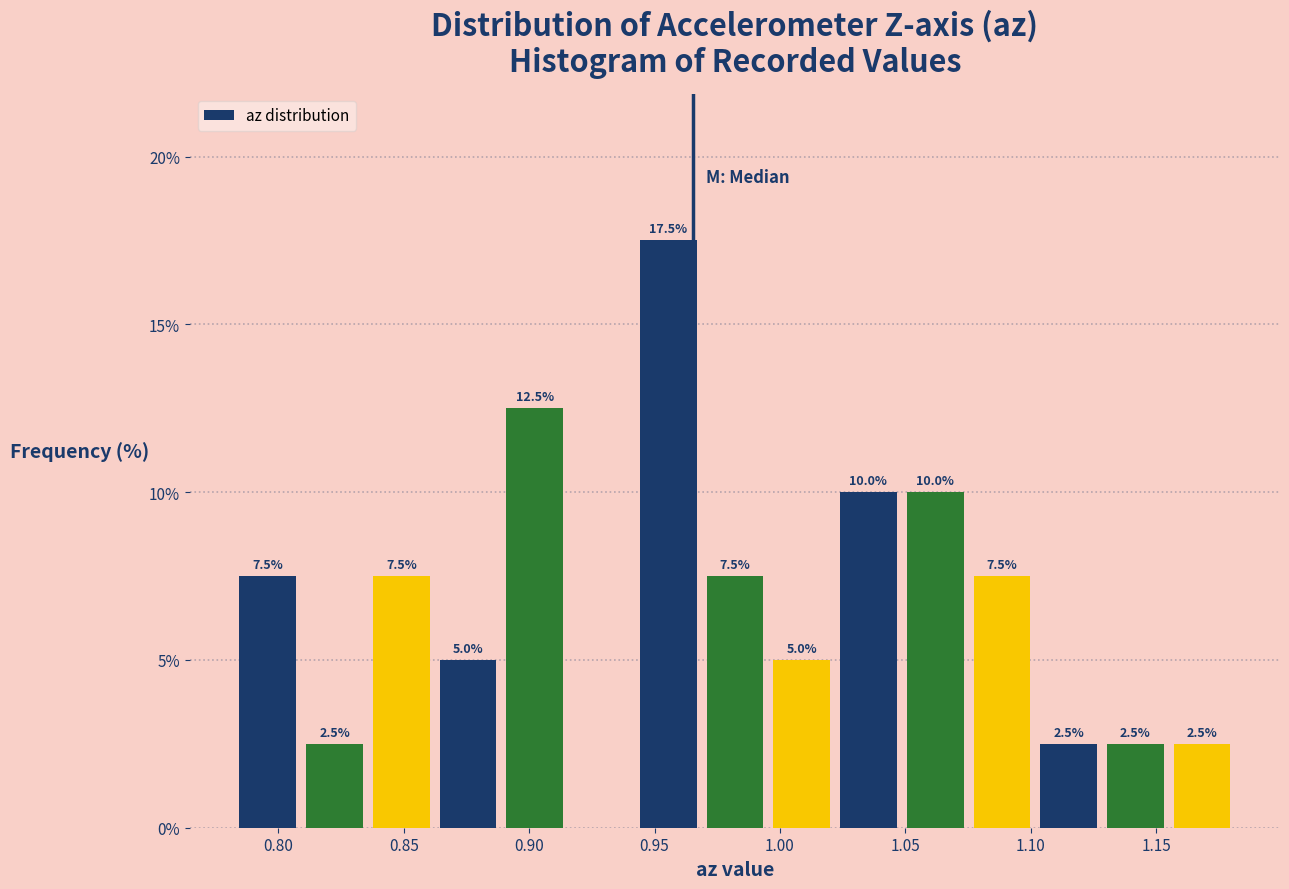

Which range on the x-axis has the tallest bar?

0.940 to 0.970